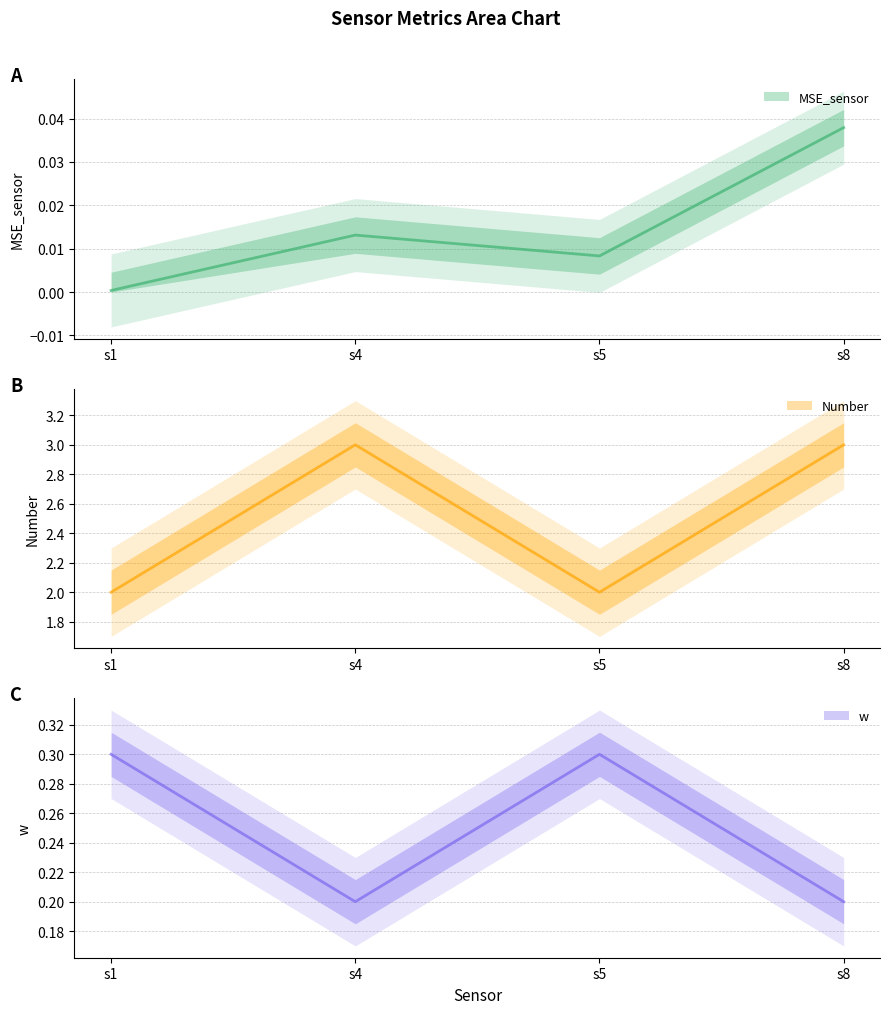

At how many categories does at least one series exceed 0?

4